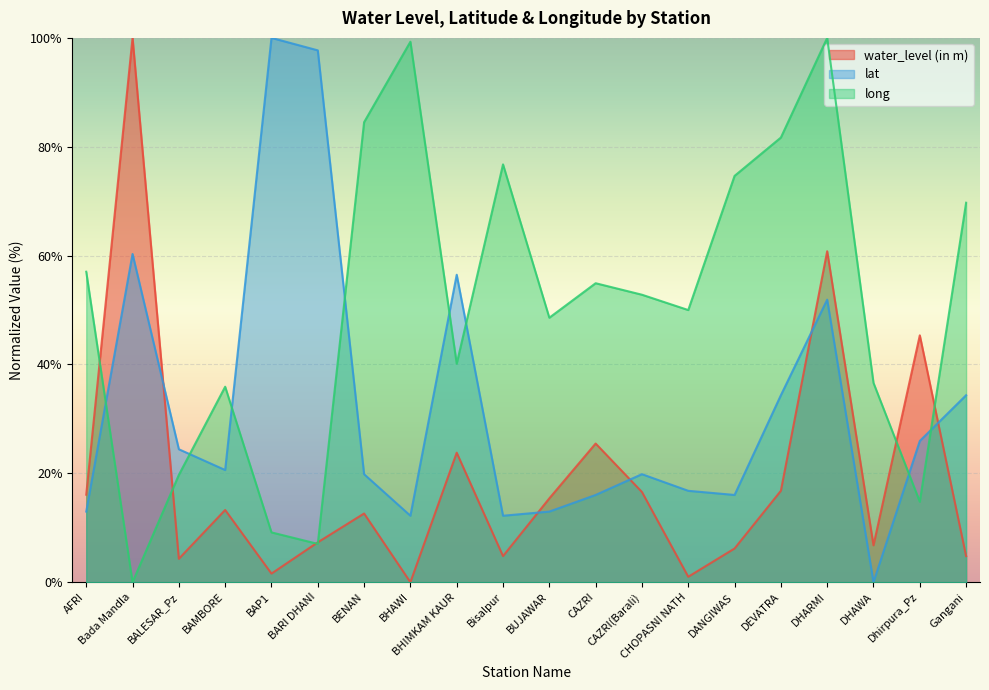

The value of lat at CHOPASNI NATH is 16.8. True or false?

True